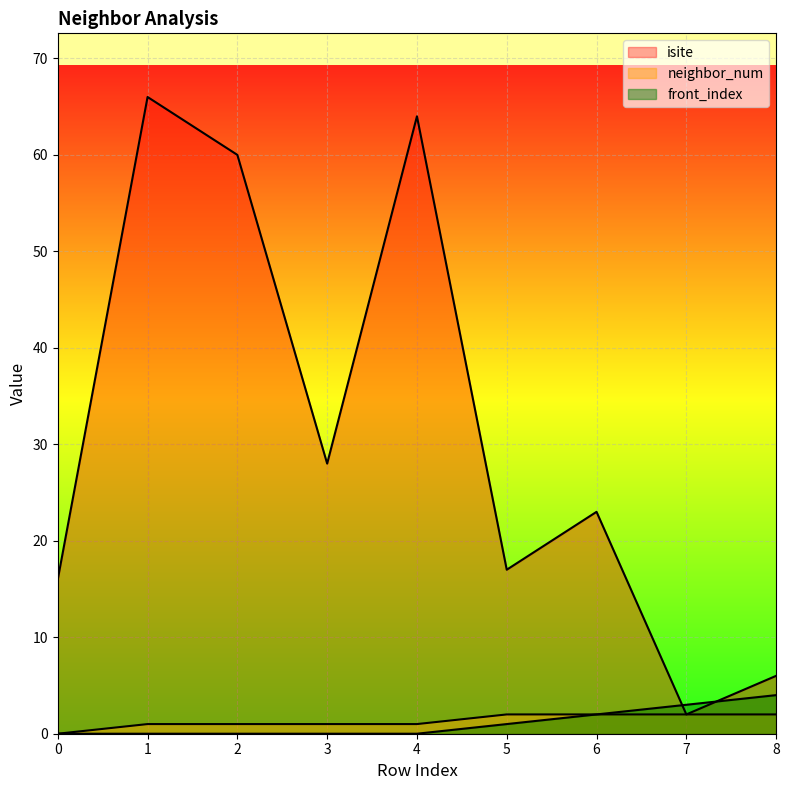

How many data points does each series have?

9